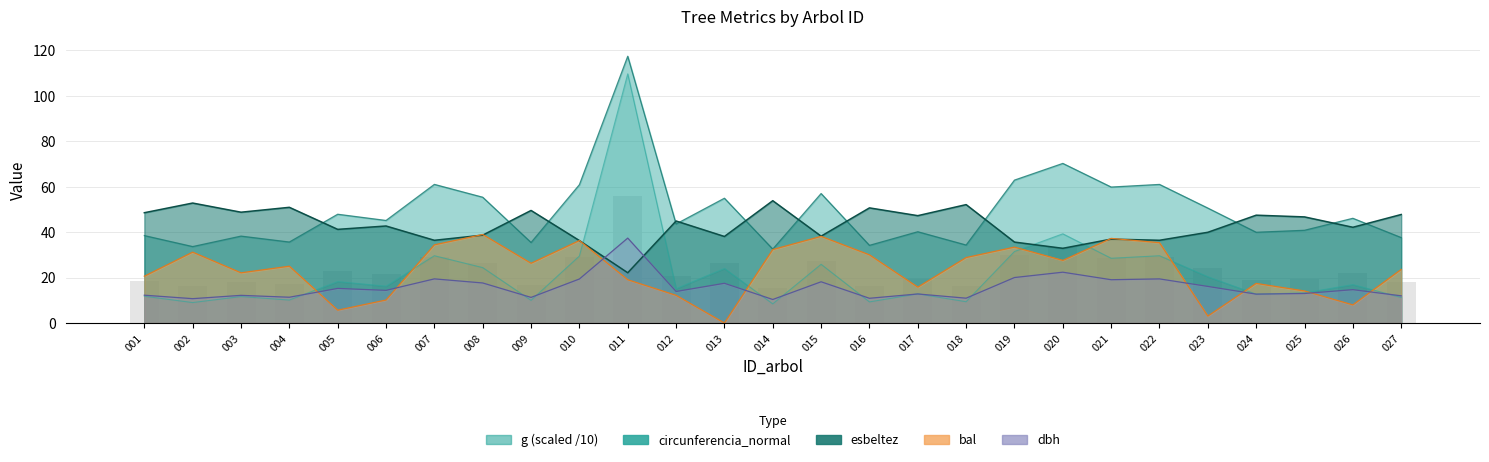

How many categories are shown in the chart?

27